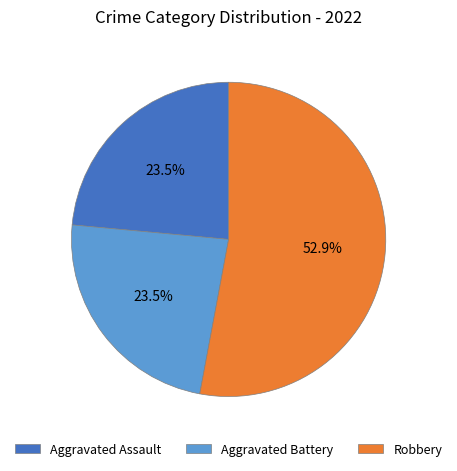

How many segments does this pie chart have?

3